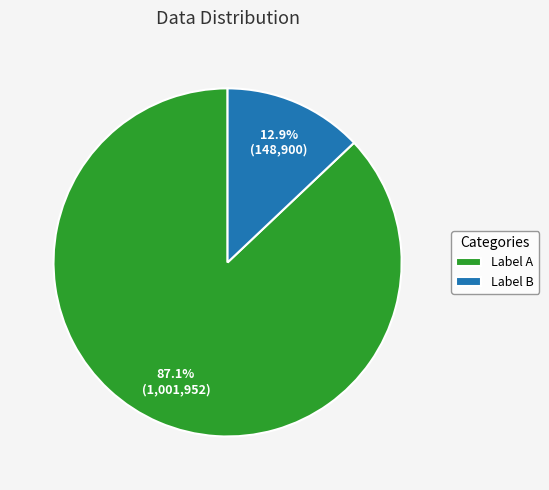

Is Label B the majority of the pie?

No